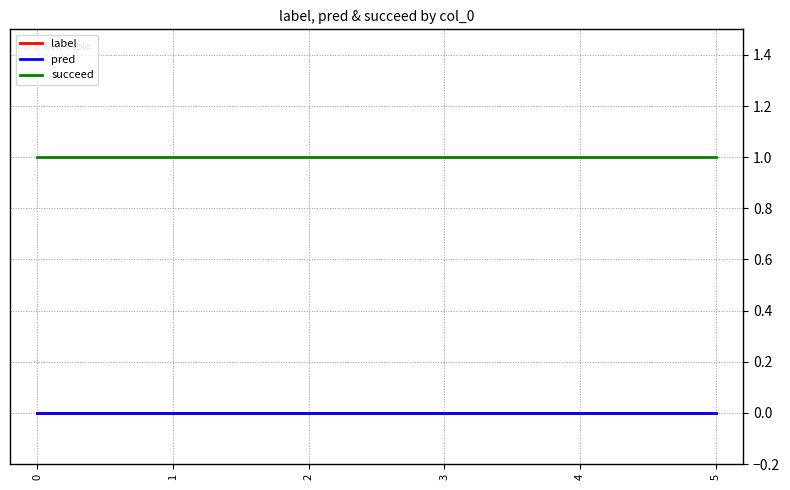

True or false: label and pred cross at least once.

False